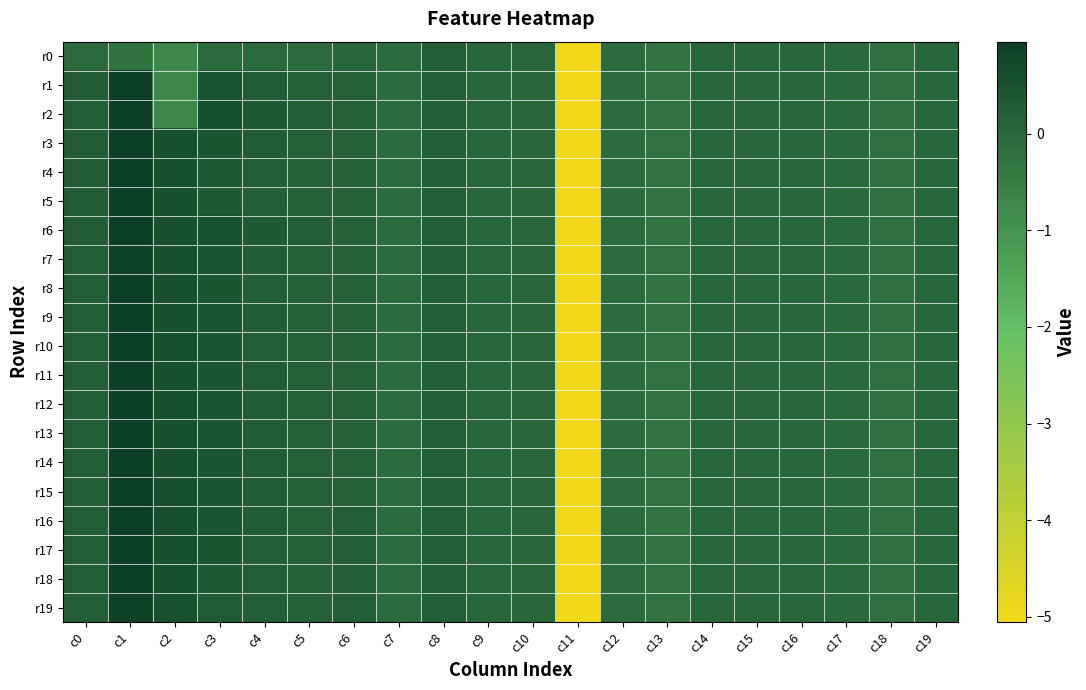

Reading left to right, list all the values displayed in this chart.

r0: c0=-0.1	c1=-0.2	c2=-0.7	c3=-0.1	c4=-0.1	c5=-0.1	c6=-0.0	c7=-0.1	c8=0.2	c9=0.0	c10=0.0	c11=-5.1	c12=-0.1	c13=-0.3	c14=-0.0	c15=-0.0	c16=-0.0	c17=-0.0	c18=-0.2	c19=-0.0
r1: c0=0.3	c1=0.9	c2=-0.7	c3=0.5	c4=0.3	c5=0.2	c6=0.2	c7=-0.1	c8=0.2	c9=0.0	c10=0.0	c11=-5.1	c12=-0.1	c13=-0.3	c14=-0.0	c15=-0.0	c16=-0.0	c17=-0.0	c18=-0.2	c19=-0.0
r2: c0=0.2	c1=0.9	c2=-0.7	c3=0.5	c4=0.3	c5=0.2	c6=0.2	c7=-0.1	c8=0.2	c9=0.0	c10=0.0	c11=-5.1	c12=-0.1	c13=-0.3	c14=-0.0	c15=-0.0	c16=-0.0	c17=-0.0	c18=-0.2	c19=-0.0
r3: c0=0.3	c1=1.0	c2=0.5	c3=0.4	c4=0.3	c5=0.2	c6=0.1	c7=-0.1	c8=0.2	c9=0.0	c10=0.0	c11=-5.1	c12=-0.1	c13=-0.3	c14=-0.0	c15=-0.0	c16=-0.0	c17=-0.0	c18=-0.2	c19=-0.0
r4: c0=0.2	c1=1.0	c2=0.5	c3=0.3	c4=0.2	c5=0.1	c6=0.1	c7=-0.1	c8=0.2	c9=0.0	c10=0.0	c11=-5.1	c12=-0.1	c13=-0.3	c14=-0.0	c15=-0.0	c16=-0.0	c17=-0.0	c18=-0.2	c19=-0.0
r5: c0=0.3	c1=1.0	c2=0.5	c3=0.3	c4=0.2	c5=0.1	c6=0.1	c7=-0.1	c8=0.2	c9=0.0	c10=0.0	c11=-5.1	c12=-0.1	c13=-0.3	c14=-0.0	c15=-0.0	c16=-0.0	c17=-0.0	c18=-0.2	c19=-0.0
r6: c0=0.3	c1=1.0	c2=0.5	c3=0.5	c4=0.3	c5=0.2	c6=0.1	c7=-0.1	c8=0.2	c9=0.0	c10=0.0	c11=-5.1	c12=-0.1	c13=-0.3	c14=-0.0	c15=-0.0	c16=-0.0	c17=-0.0	c18=-0.2	c19=-0.0
r7: c0=0.2	c1=0.9	c2=0.5	c3=0.4	c4=0.3	c5=0.2	c6=0.2	c7=-0.1	c8=0.2	c9=0.0	c10=0.0	c11=-5.1	c12=-0.1	c13=-0.3	c14=-0.0	c15=-0.0	c16=-0.0	c17=-0.0	c18=-0.2	c19=-0.0
r8: c0=0.2	c1=1.0	c2=0.5	c3=0.4	c4=0.2	c5=0.1	c6=0.1	c7=-0.1	c8=0.2	c9=0.0	c10=0.0	c11=-5.1	c12=-0.1	c13=-0.3	c14=-0.0	c15=-0.0	c16=-0.0	c17=-0.0	c18=-0.2	c19=-0.0
r9: c0=0.2	c1=1.0	c2=0.5	c3=0.4	c4=0.3	c5=0.2	c6=0.2	c7=-0.1	c8=0.2	c9=0.0	c10=0.0	c11=-5.1	c12=-0.1	c13=-0.3	c14=-0.0	c15=-0.0	c16=-0.0	c17=-0.0	c18=-0.2	c19=-0.0
r10: c0=0.2	c1=1.0	c2=0.5	c3=0.4	c4=0.2	c5=0.1	c6=0.2	c7=-0.1	c8=0.2	c9=0.0	c10=0.0	c11=-5.1	c12=-0.1	c13=-0.3	c14=-0.0	c15=-0.0	c16=-0.0	c17=-0.0	c18=-0.2	c19=-0.0
r11: c0=0.2	c1=0.9	c2=0.5	c3=0.5	c4=0.3	c5=0.2	c6=0.2	c7=-0.1	c8=0.2	c9=0.0	c10=0.0	c11=-5.1	c12=-0.1	c13=-0.3	c14=-0.0	c15=-0.0	c16=-0.0	c17=-0.0	c18=-0.2	c19=-0.0
r12: c0=0.2	c1=0.9	c2=0.5	c3=0.4	c4=0.2	c5=0.2	c6=0.2	c7=-0.1	c8=0.2	c9=0.0	c10=0.0	c11=-5.1	c12=-0.1	c13=-0.3	c14=-0.0	c15=-0.0	c16=-0.0	c17=-0.0	c18=-0.2	c19=-0.0
r13: c0=0.2	c1=0.9	c2=0.5	c3=0.4	c4=0.3	c5=0.2	c6=0.1	c7=-0.1	c8=0.2	c9=0.0	c10=0.0	c11=-5.1	c12=-0.1	c13=-0.3	c14=-0.0	c15=-0.0	c16=-0.0	c17=-0.0	c18=-0.2	c19=-0.0
r14: c0=0.2	c1=0.9	c2=0.6	c3=0.4	c4=0.3	c5=0.2	c6=0.2	c7=-0.1	c8=0.2	c9=0.0	c10=0.0	c11=-5.1	c12=-0.1	c13=-0.3	c14=-0.0	c15=-0.0	c16=-0.0	c17=-0.0	c18=-0.2	c19=-0.0
r15: c0=0.2	c1=0.9	c2=0.6	c3=0.4	c4=0.3	c5=0.2	c6=0.2	c7=-0.1	c8=0.2	c9=0.0	c10=0.0	c11=-5.1	c12=-0.1	c13=-0.3	c14=-0.0	c15=-0.0	c16=-0.0	c17=-0.0	c18=-0.2	c19=-0.0
r16: c0=0.2	c1=1.0	c2=0.6	c3=0.5	c4=0.2	c5=0.2	c6=0.2	c7=-0.1	c8=0.2	c9=0.0	c10=0.0	c11=-5.1	c12=-0.1	c13=-0.3	c14=-0.0	c15=-0.0	c16=-0.0	c17=-0.0	c18=-0.2	c19=-0.0
r17: c0=0.2	c1=1.0	c2=0.5	c3=0.4	c4=0.2	c5=0.1	c6=0.2	c7=-0.1	c8=0.2	c9=0.0	c10=0.0	c11=-5.1	c12=-0.1	c13=-0.3	c14=-0.0	c15=-0.0	c16=-0.0	c17=-0.0	c18=-0.2	c19=-0.0
r18: c0=0.2	c1=0.9	c2=0.5	c3=0.3	c4=0.2	c5=0.1	c6=0.2	c7=-0.1	c8=0.2	c9=0.0	c10=0.0	c11=-5.1	c12=-0.1	c13=-0.3	c14=-0.0	c15=-0.0	c16=-0.0	c17=-0.0	c18=-0.2	c19=-0.0
r19: c0=0.2	c1=0.9	c2=0.5	c3=0.3	c4=0.2	c5=0.1	c6=0.2	c7=-0.1	c8=0.2	c9=0.0	c10=0.0	c11=-5.1	c12=-0.1	c13=-0.3	c14=-0.0	c15=-0.0	c16=-0.0	c17=-0.0	c18=-0.2	c19=-0.0